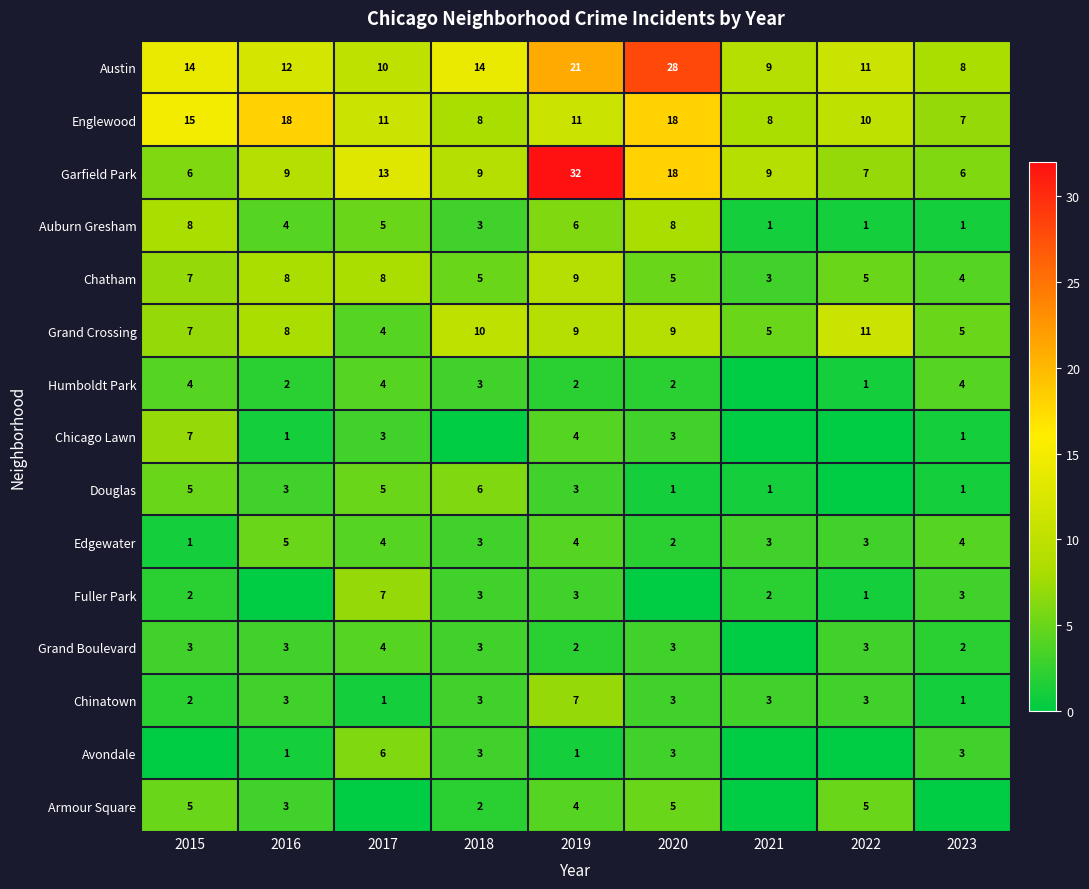

True or false: Grand Crossing has a value of 18 at 2018.

False